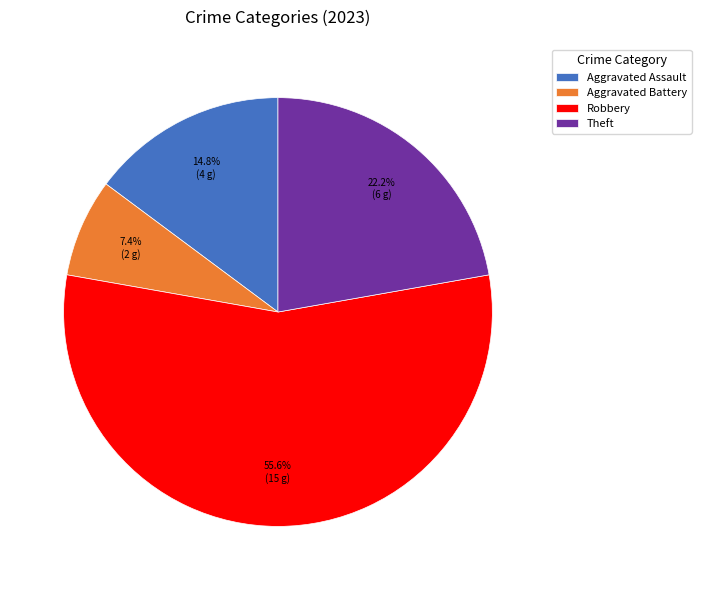

How many slices are in this pie chart?

4